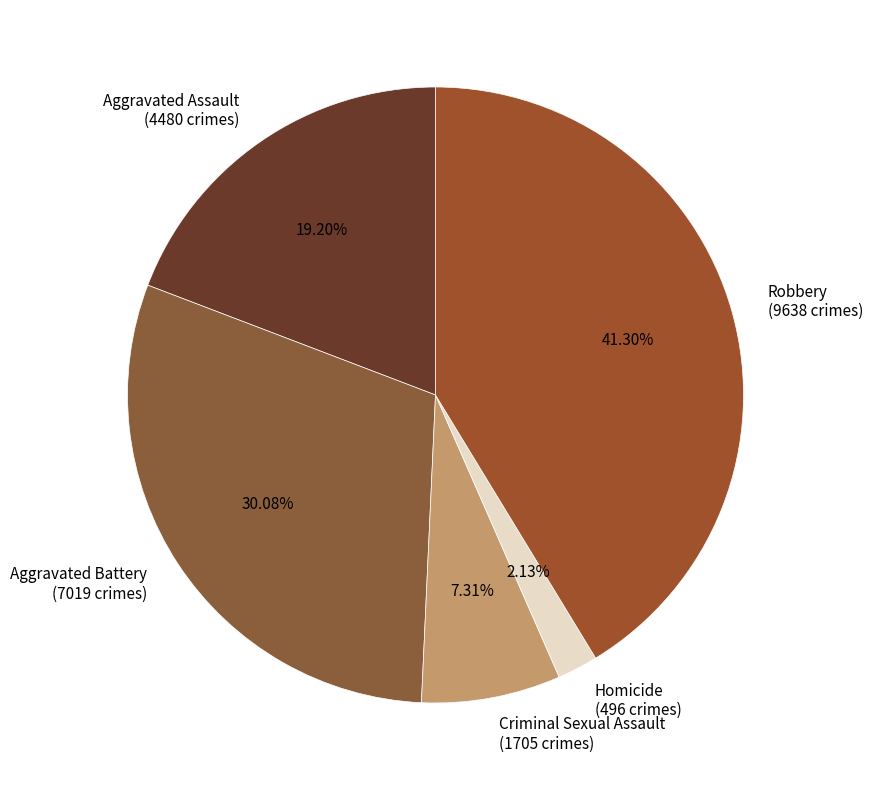

How many segments does this pie chart have?

5